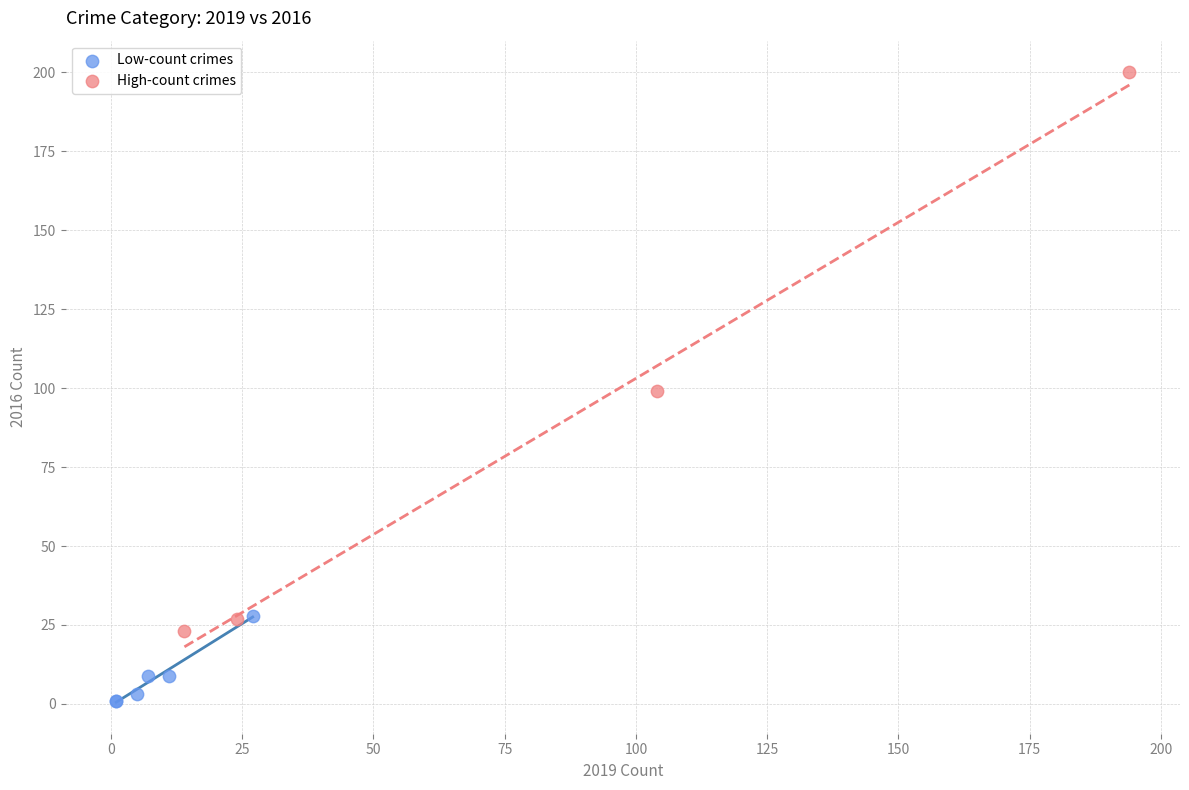

Which series reaches the maximum Y coordinate?

High-count crimes